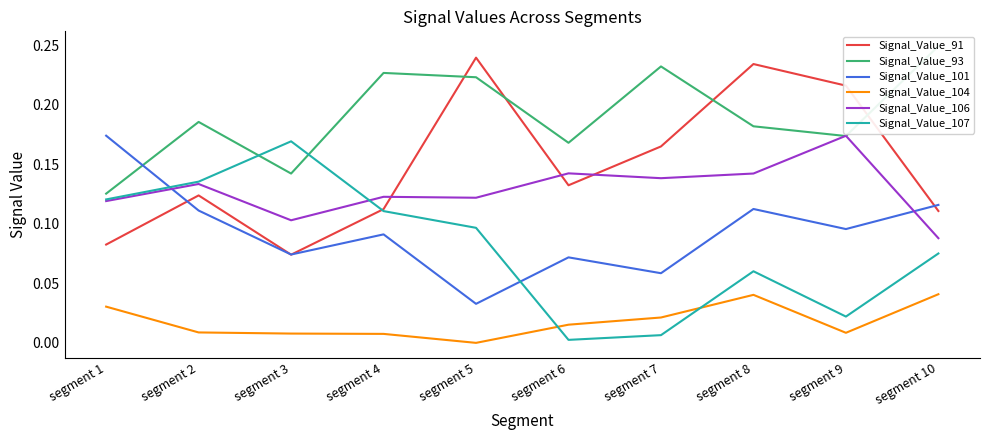

At which label is Signal_Value_101 closest to 0?

segment 5